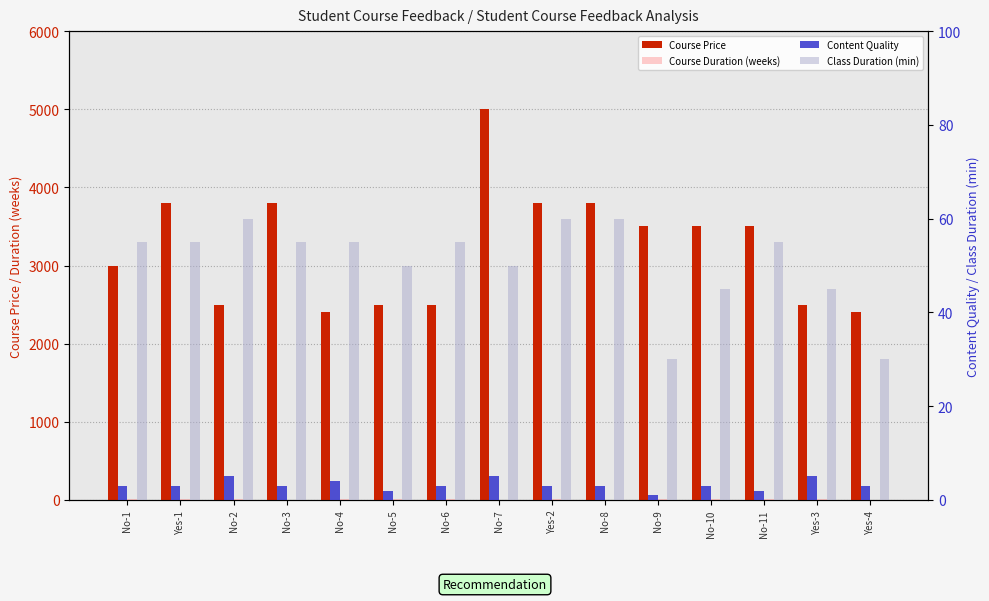

What are all the series names shown in the legend?

Course Price, Course Duration (weeks), Content Quality, Class Duration (min)